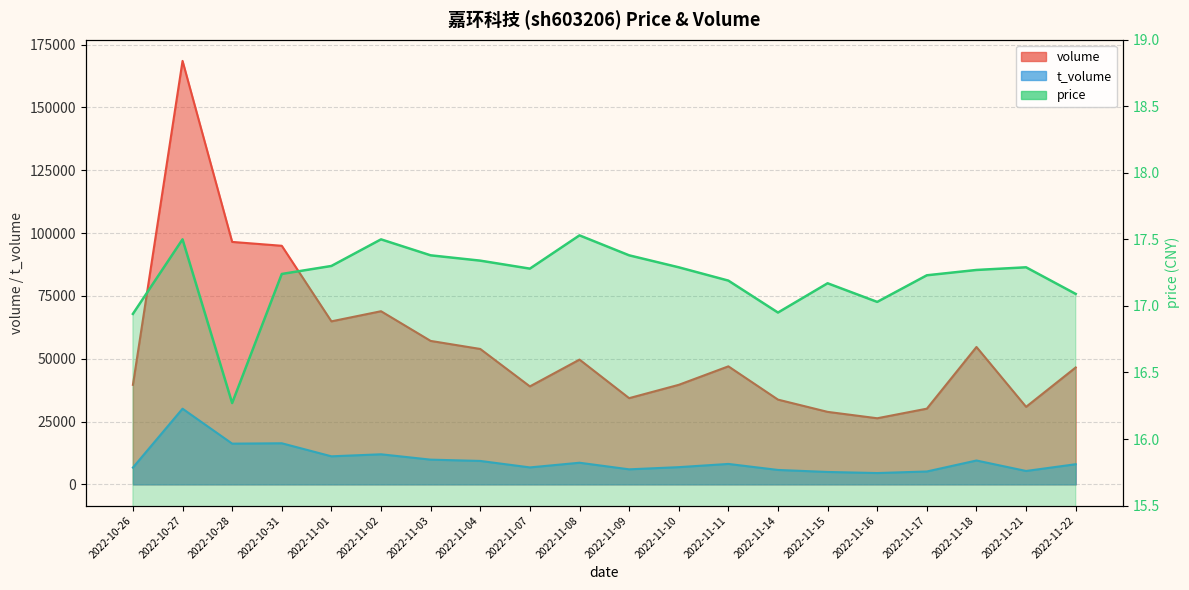

Does the chart have visible grid lines?

Yes